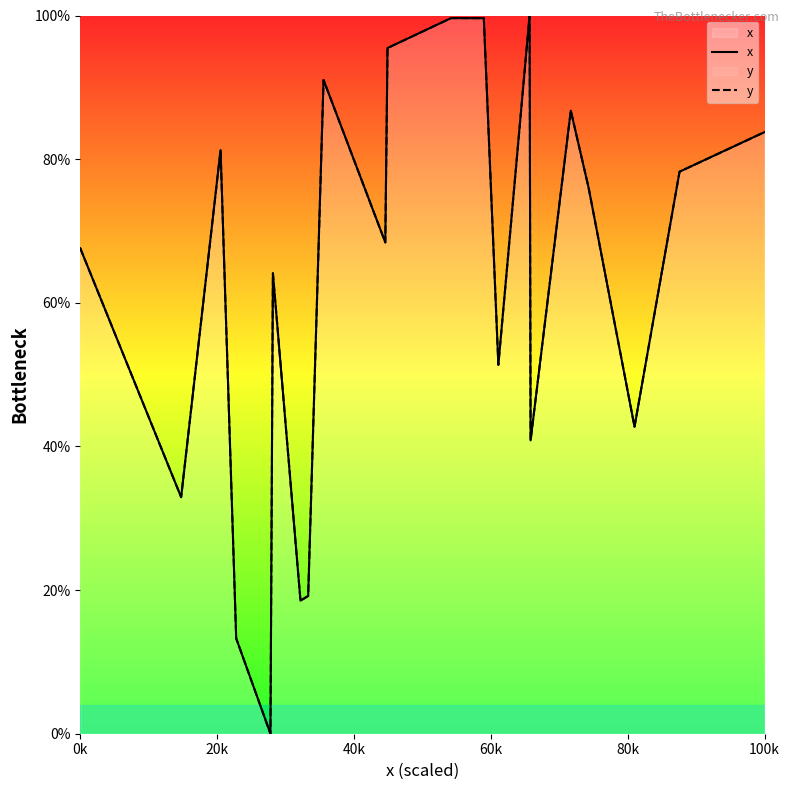

The x series shows 25.6 at 9. True or false?

False